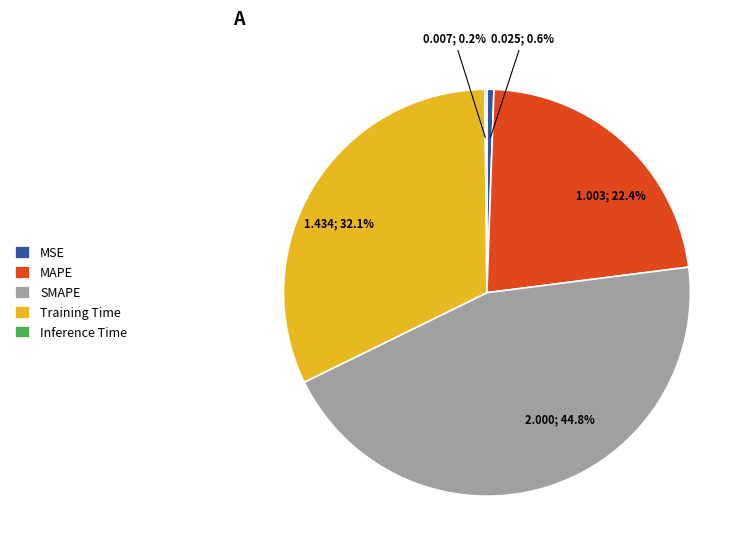

Is there any slice that represents more than half of the pie?

No